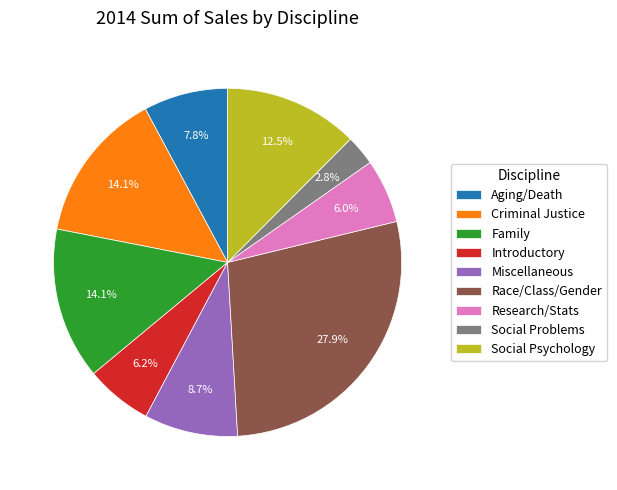

To the nearest percent, what is the combined percentage of Social Problems and Introductory?

9%